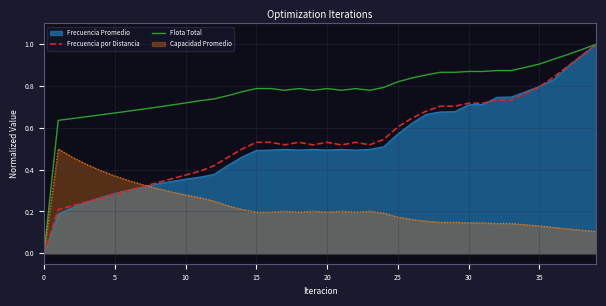

How many categories are shown in the chart?

40